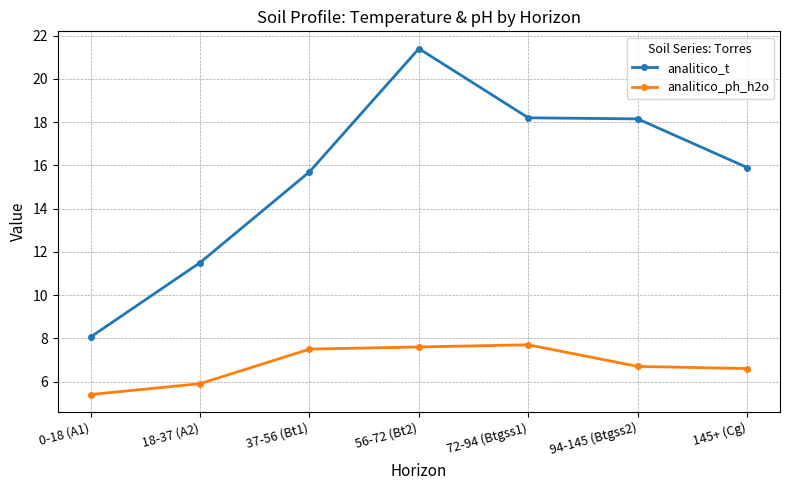

True or false: analitico_t and analitico_ph_h2o intersect in this chart.

False